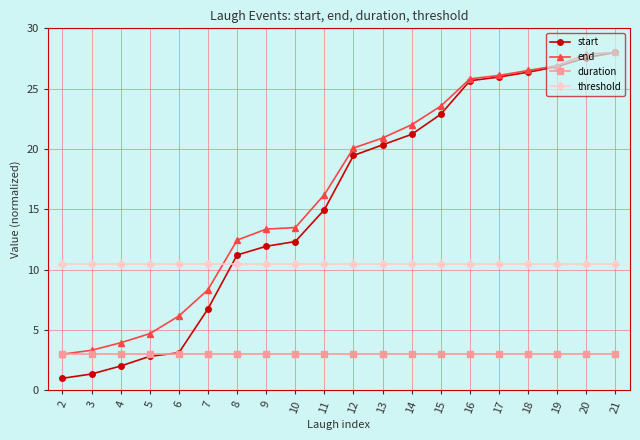

The value of end at 5 is 4.7. True or false?

True